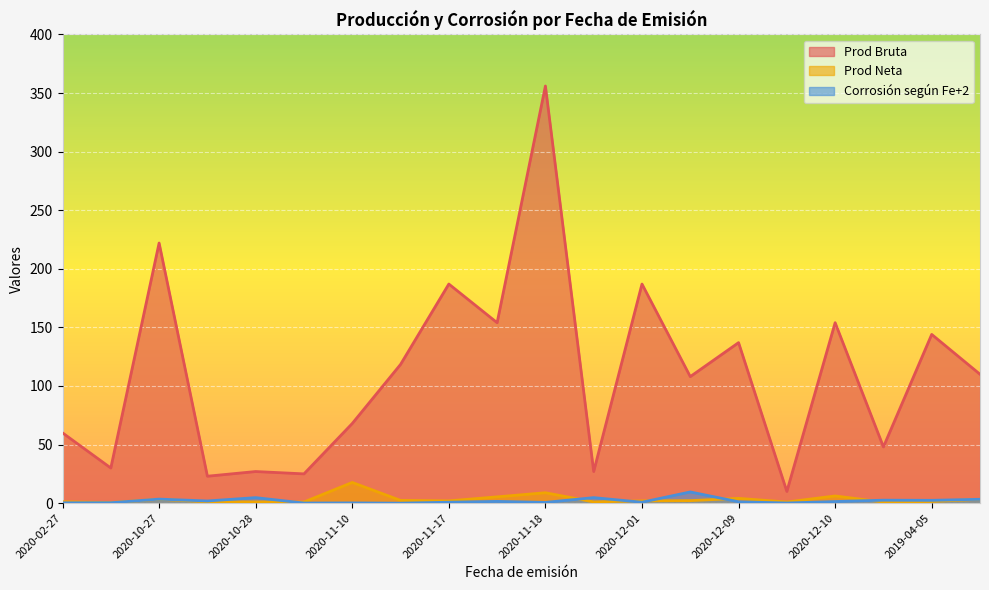

Is it true that Prod Neta equals 0.7 at 2020-11-12?

False